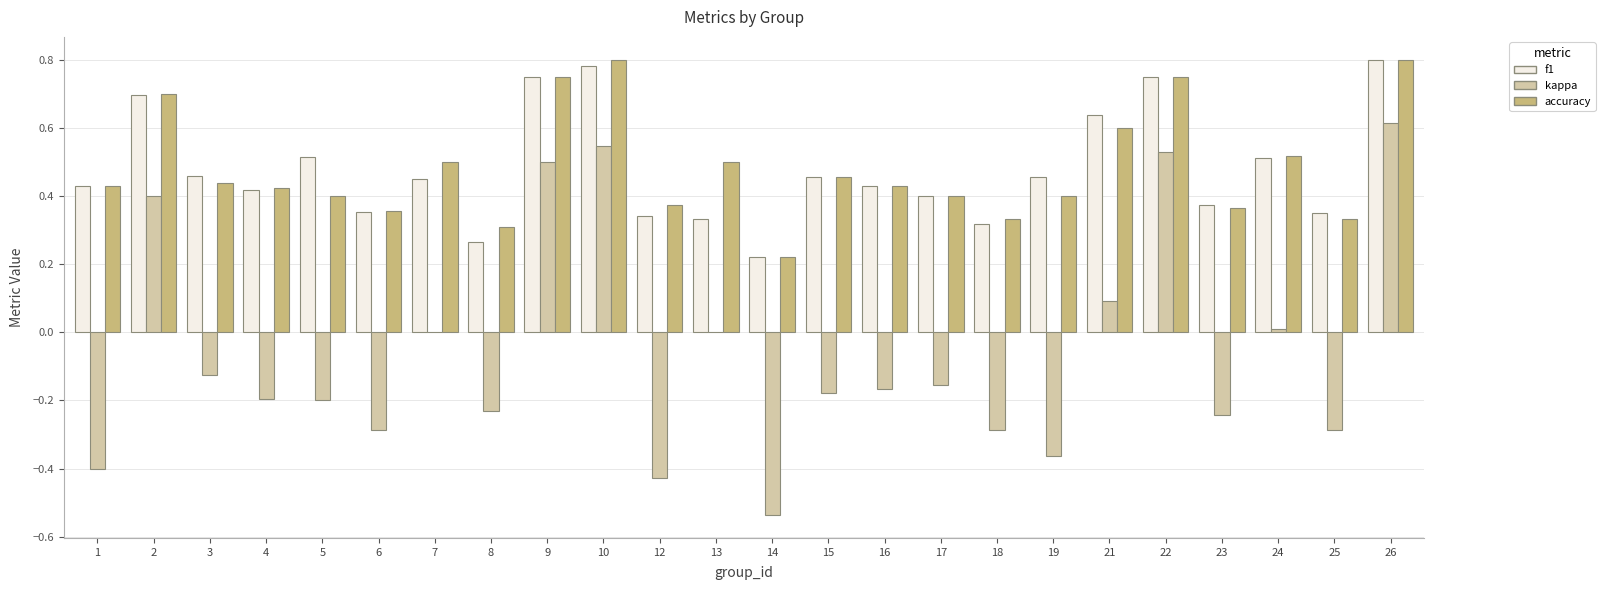

Which series changed the most between 2 and 25?

kappa